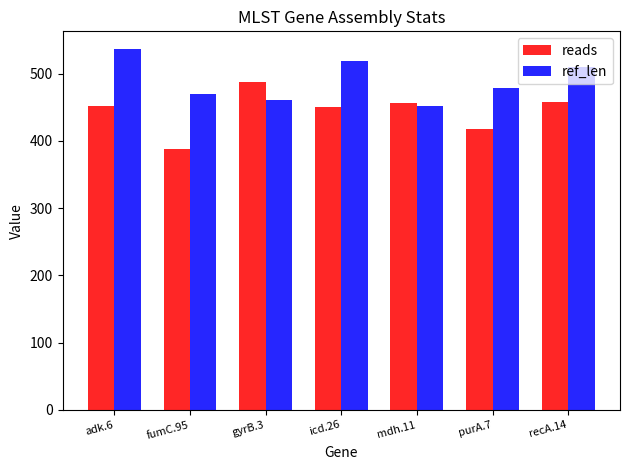

At which category is the sum across all series the highest?

adk.6